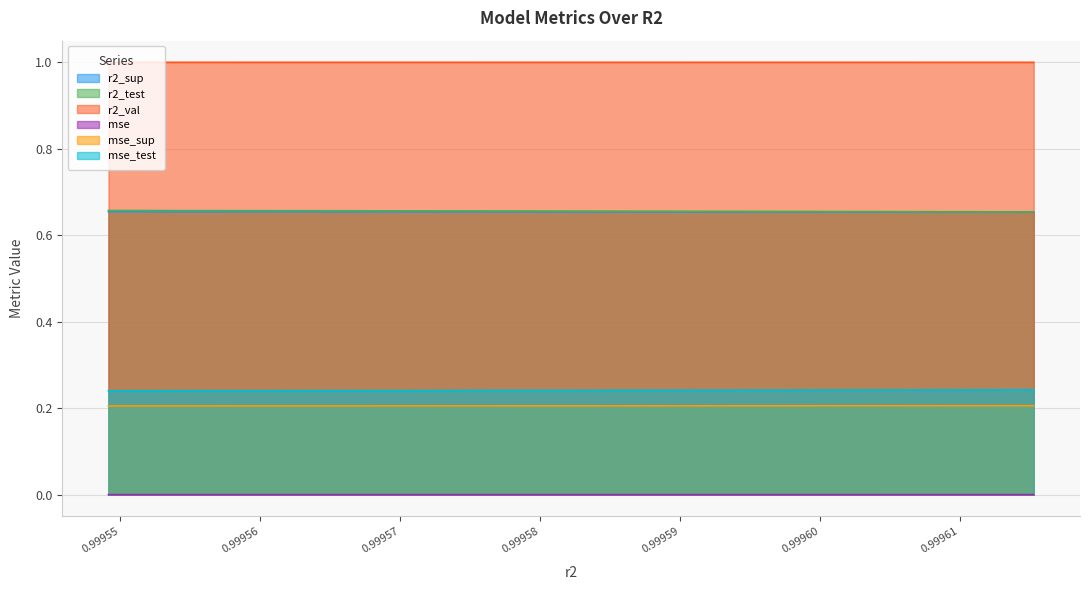

Reading left to right, list all the values displayed in this chart.

r2_sup: 0.2	0.2	0.2	0.2	0.2	0.2	0.2	0.2	0.2	0.2
r2_test: 0.7	0.7	0.7	0.7	0.7	0.7	0.7	0.7	0.7	0.7
r2_val: 1.0	1.0	1.0	1.0	1.0	1.0	1.0	1.0	1.0	1.0
mse: 0.0	0.0	0.0	0.0	0.0	0.0	0.0	0.0	0.0	0.0
mse_sup: 0.7	0.7	0.7	0.7	0.7	0.7	0.7	0.7	0.7	0.7
mse_test: 0.2	0.2	0.2	0.2	0.2	0.2	0.2	0.2	0.2	0.2